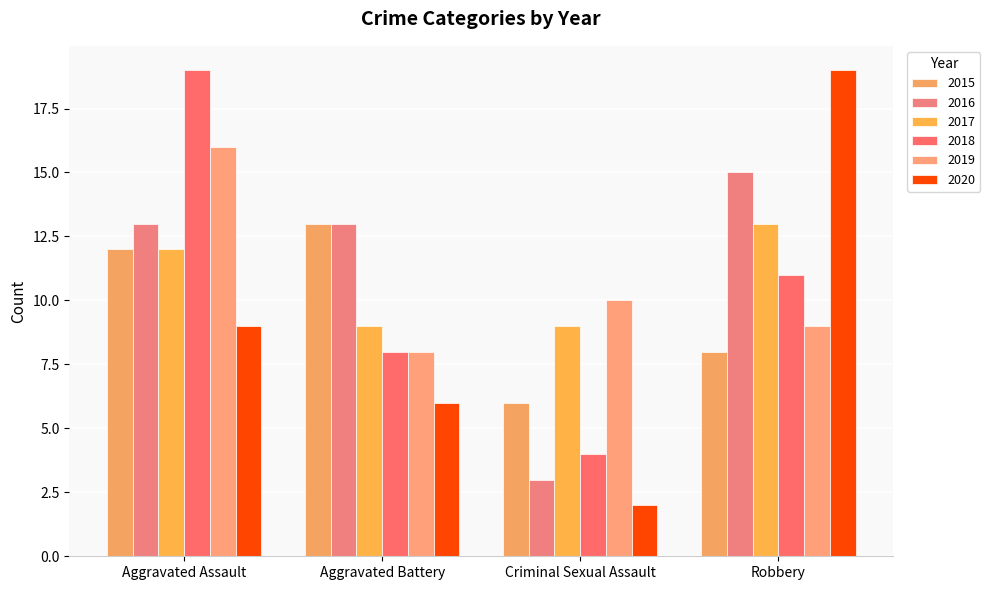

Rank the series by their maximum value, from lowest to highest.

2015, 2017, 2016, 2019, 2018, 2020